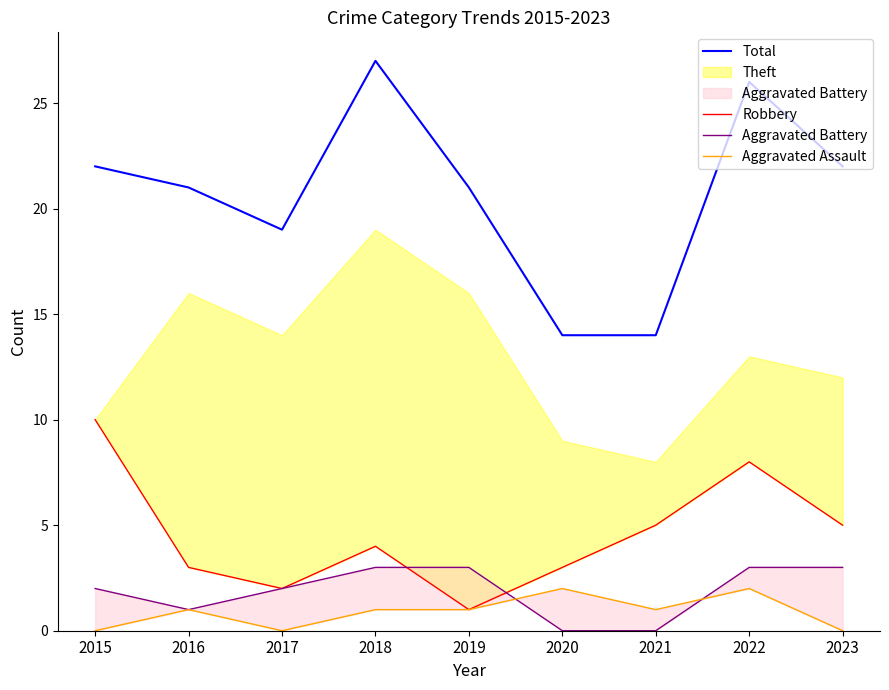

In Total, how many points are lower than both neighbors (excluding endpoints)?

1